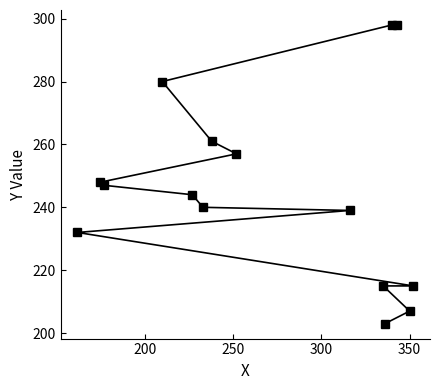

What is the maximum value shown in the chart?

298